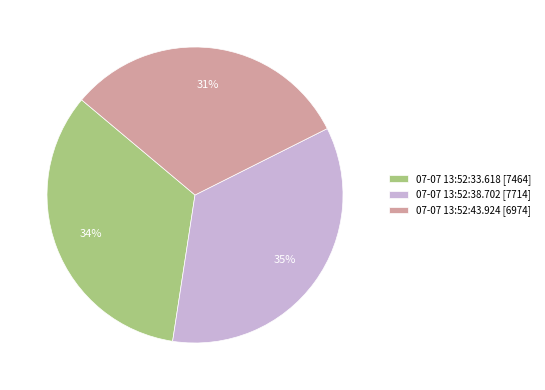

Which category has the smallest portion of the pie?

07-07 13:52:43.924